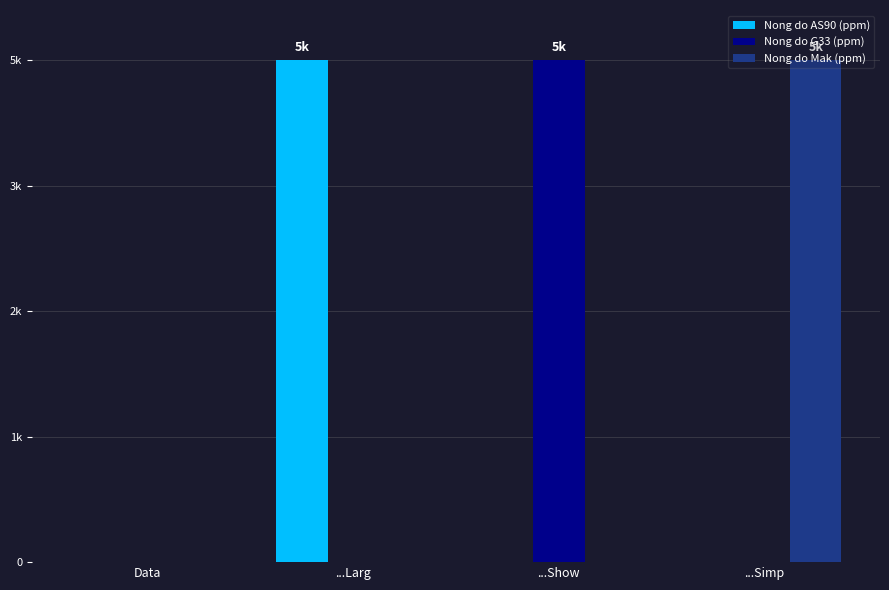

Are the bars grouped side by side (vs. stacked)?

Yes